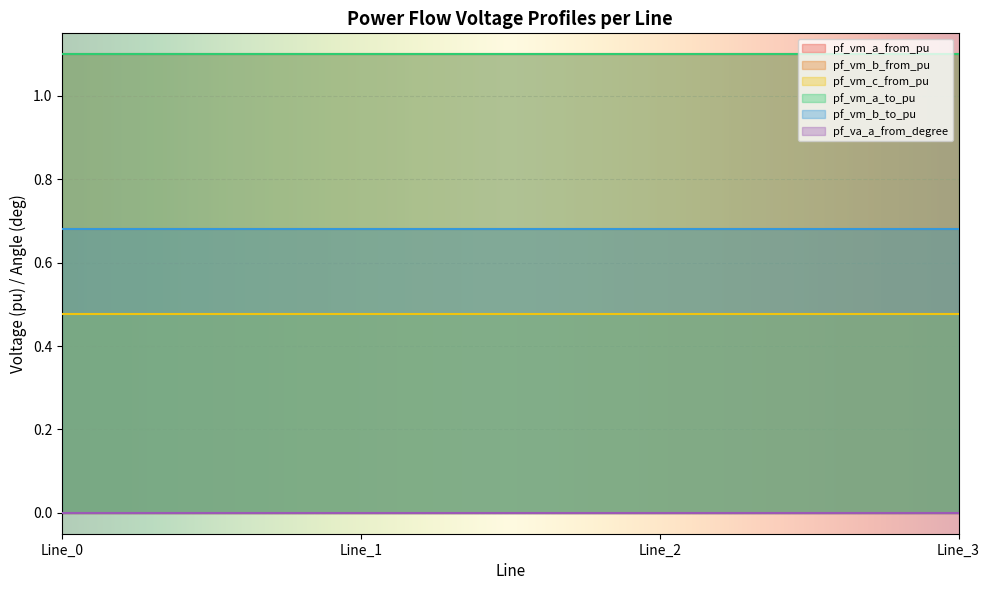

What is the value of the pf_vm_a_from_pu point at the 1st from the left?

1.1